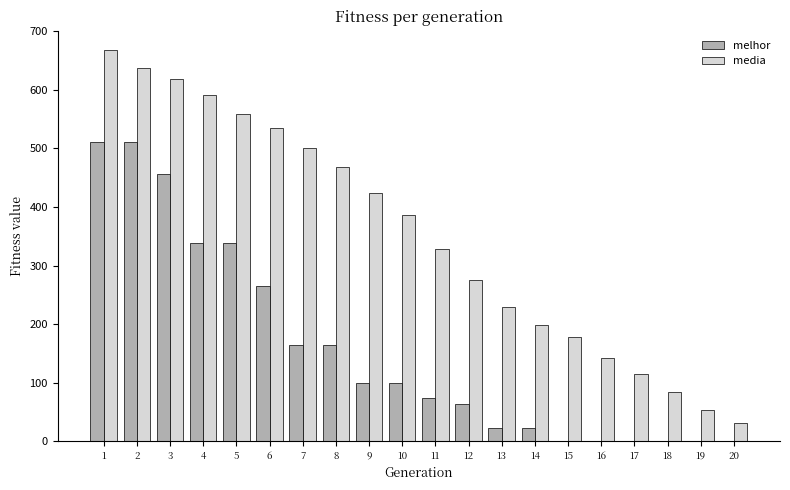

How many distinct data groups are displayed?

2